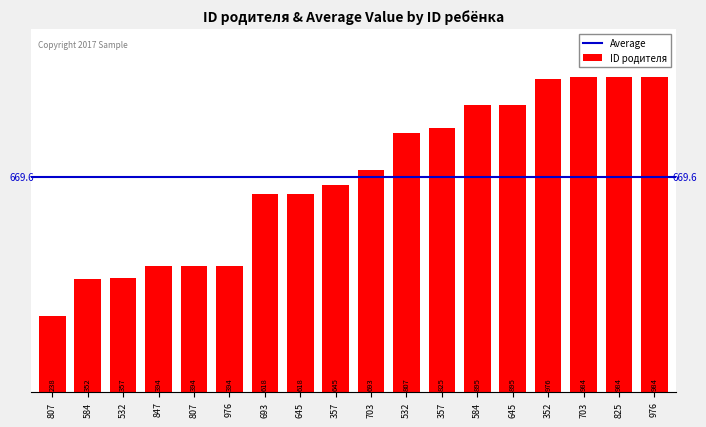

Rank the categories by value from highest to lowest.

703, 825, 976, 352, 584, 645, 357, 532, 703, 357, 693, 645, 847, 807, 976, 532, 584, 807